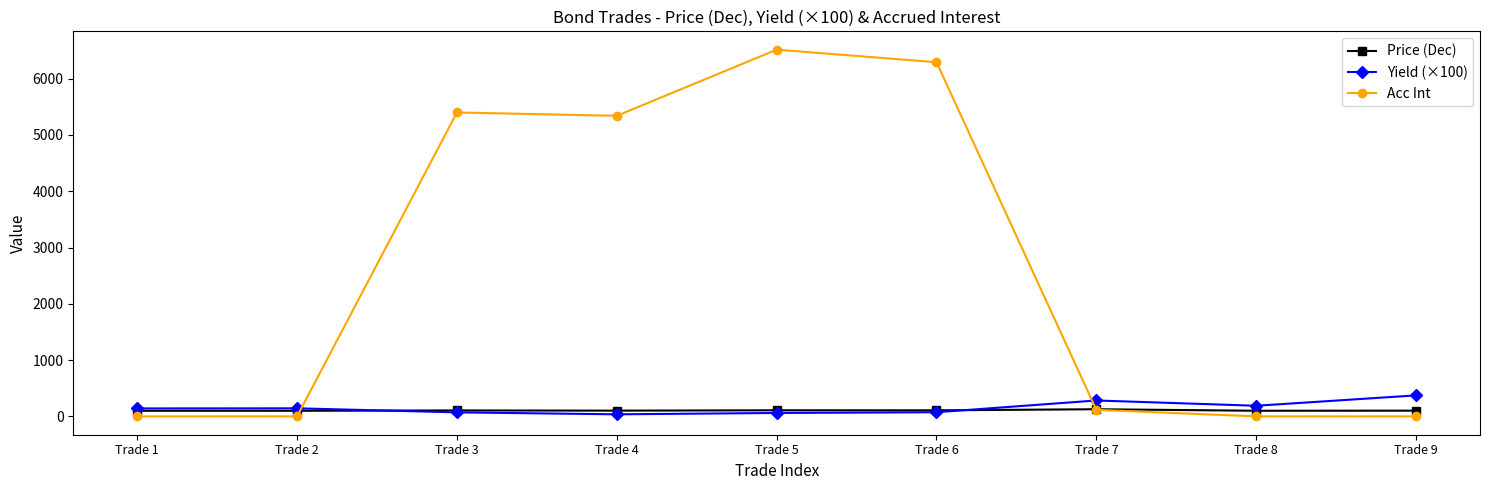

What is the sum of the Yield (×100) values at Trade 1 and Trade 9?

514.8